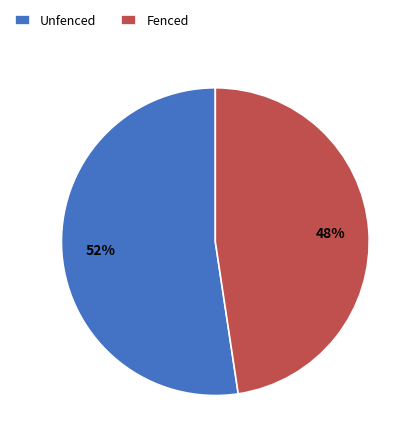

To the nearest percent, what is the combined percentage of Fenced and Unfenced?

100%